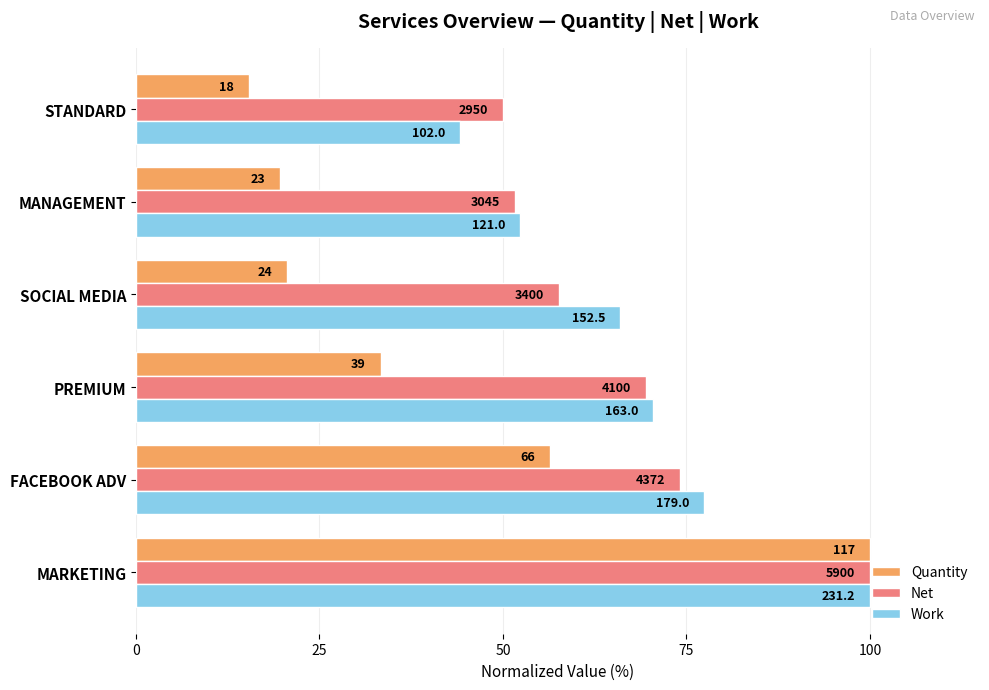

What are all the series names shown in the legend?

Quantity, Net, Work